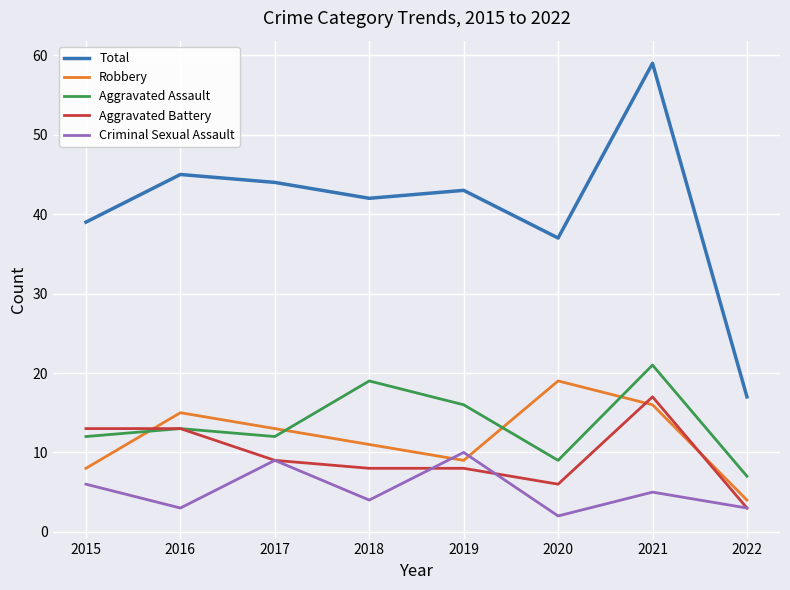

At which label does Aggravated Assault reach its peak?

2021